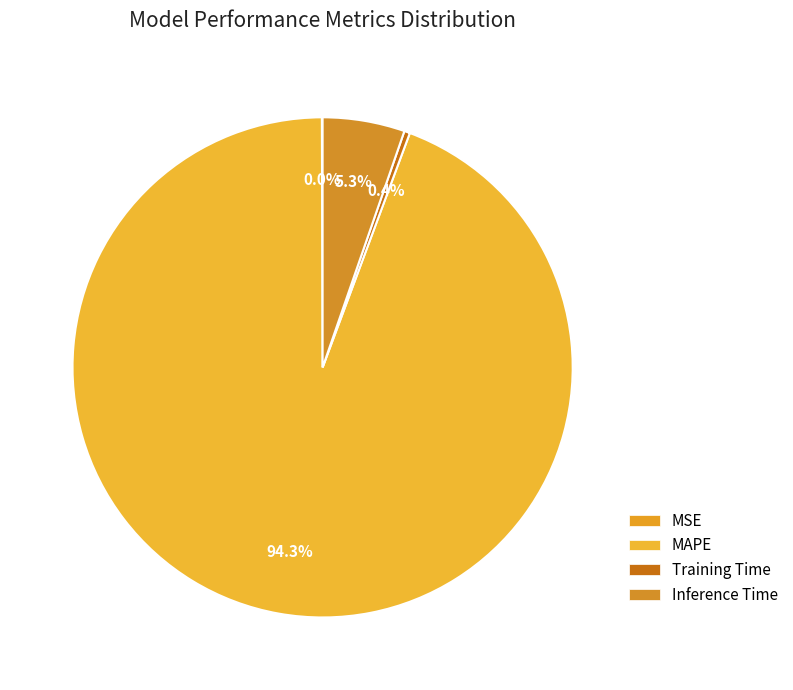

What portion of the pie excludes Inference Time?

94.7%